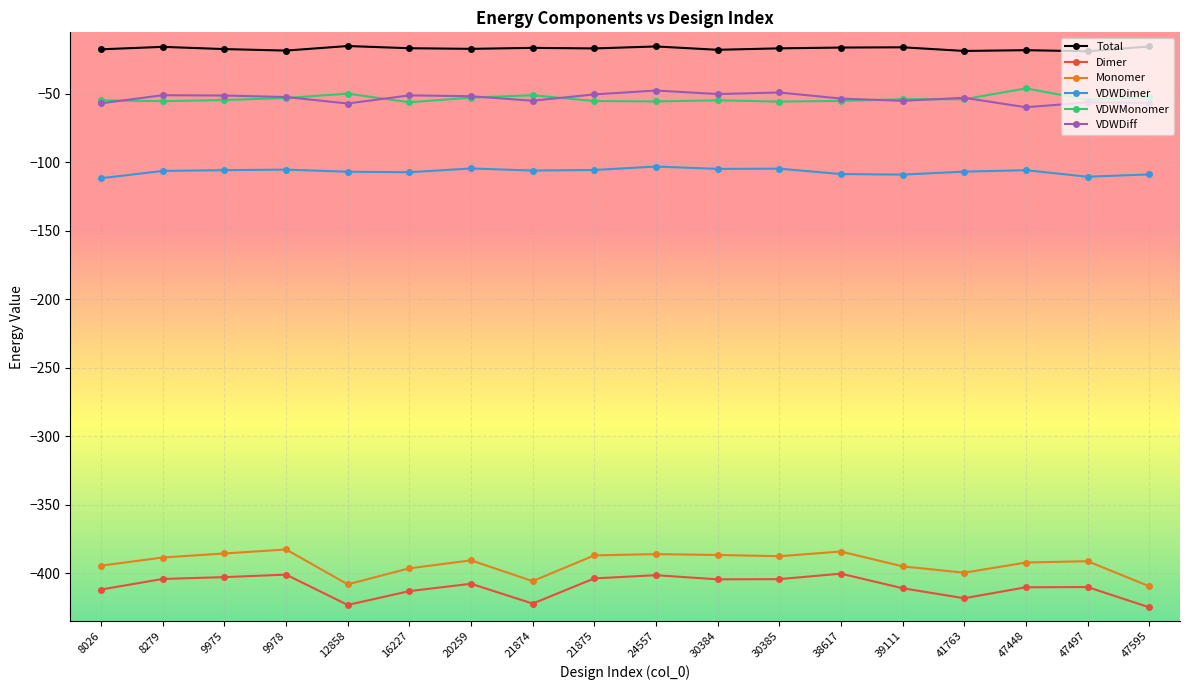

True or false: VDWDimer has a value of -37.7 at 41763.

False